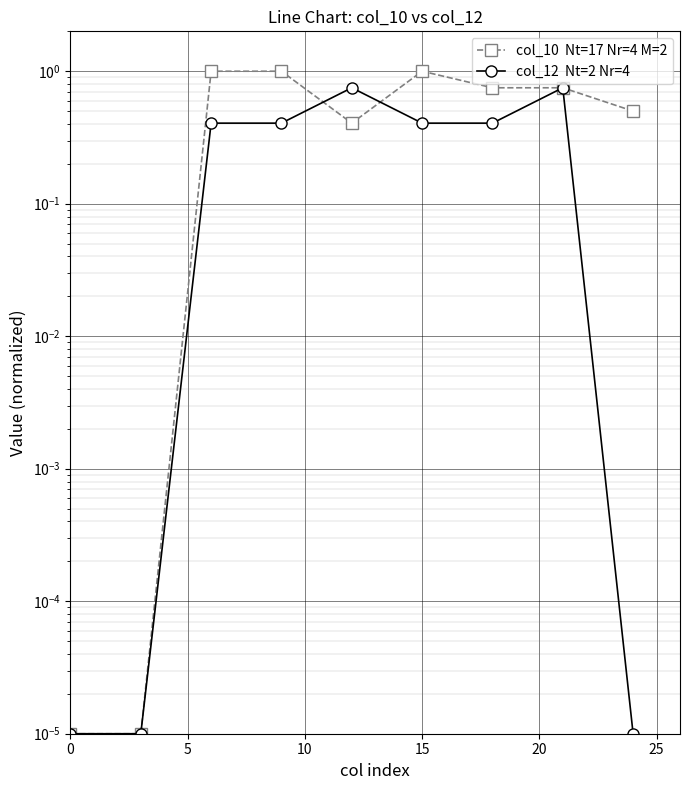

How many lines are shown in the chart?

2